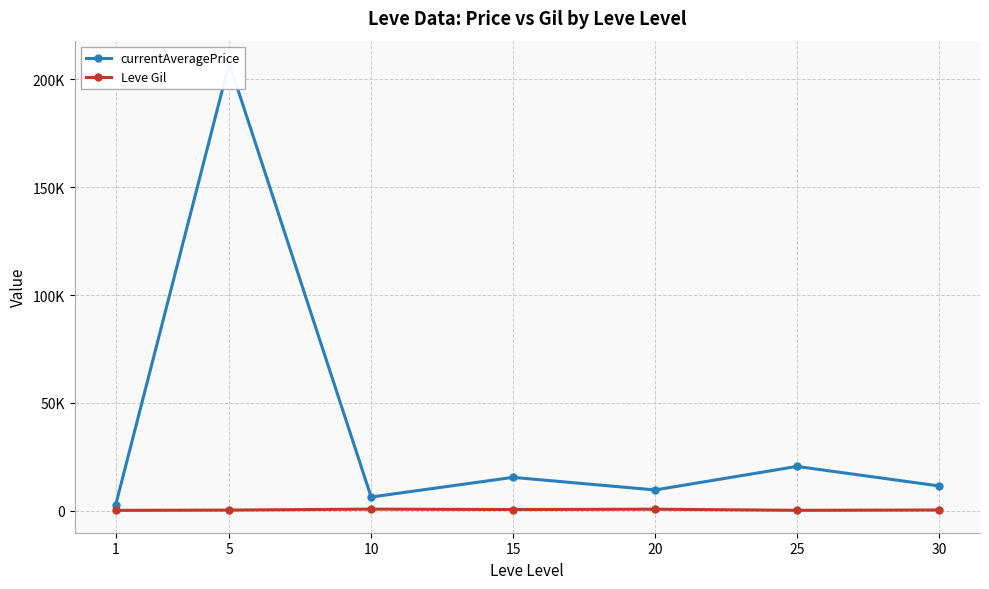

Reading left to right, extract all data points from this chart.

currentAveragePrice: 2783.7	207580.0	6417.7	15526.7	9682.6	20600.3	11565.4
Leve Gil: 232.5	363.3	803.3	620.0	770.0	256.7	408.0